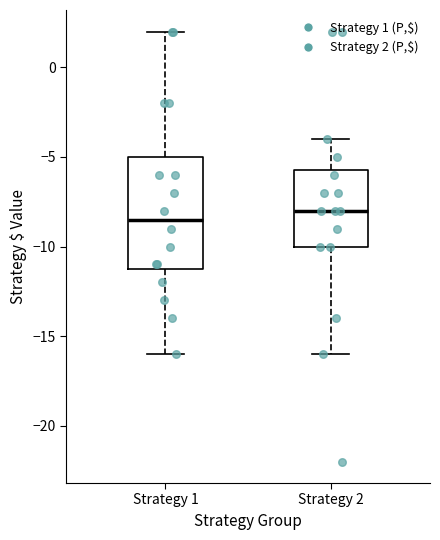

Reading left to right, transcribe this box plot: for each box, give where its median line is, the range the box spans, and where its two whiskers end, as read against the y-axis. The values are not printed on the chart, so give them approximately, as read against the axis.

Strategy 1: median -8.5, box -11.0 to -5.0, whiskers -16.0 to 2.0
Strategy 2: median -8.0, box -10.0 to -5.5, whiskers -16.0 to -4.0